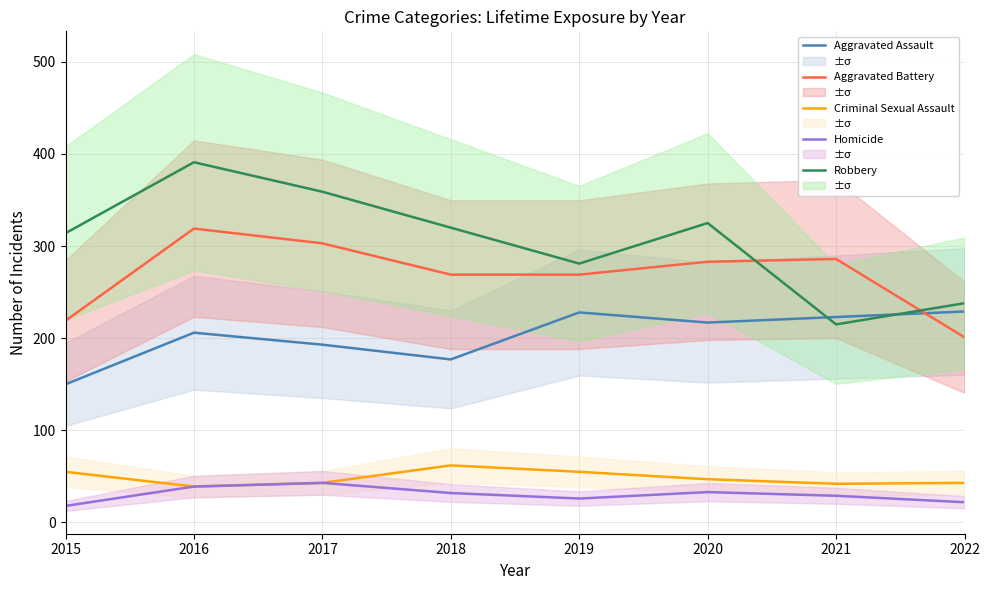

What is the sum of all Criminal Sexual Assault values?

386